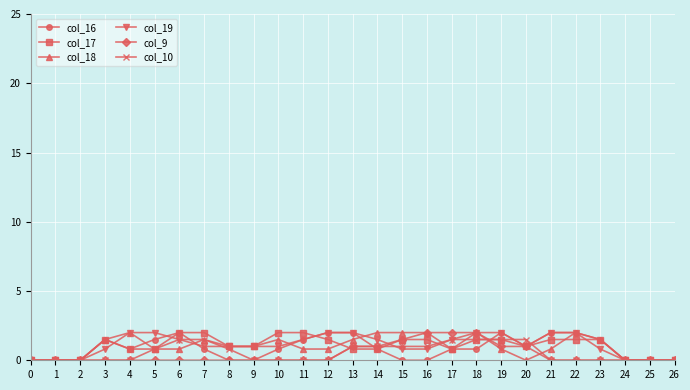

True or false: col_16 has more than 2 points higher than both neighbors.

True